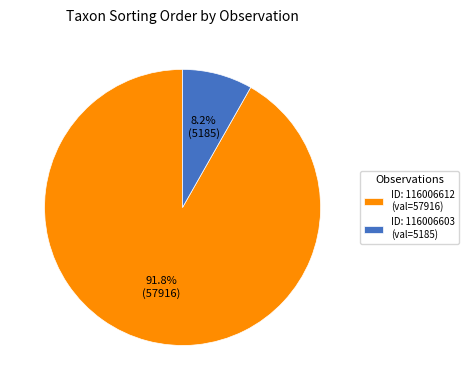

How many segments does this pie chart have?

2